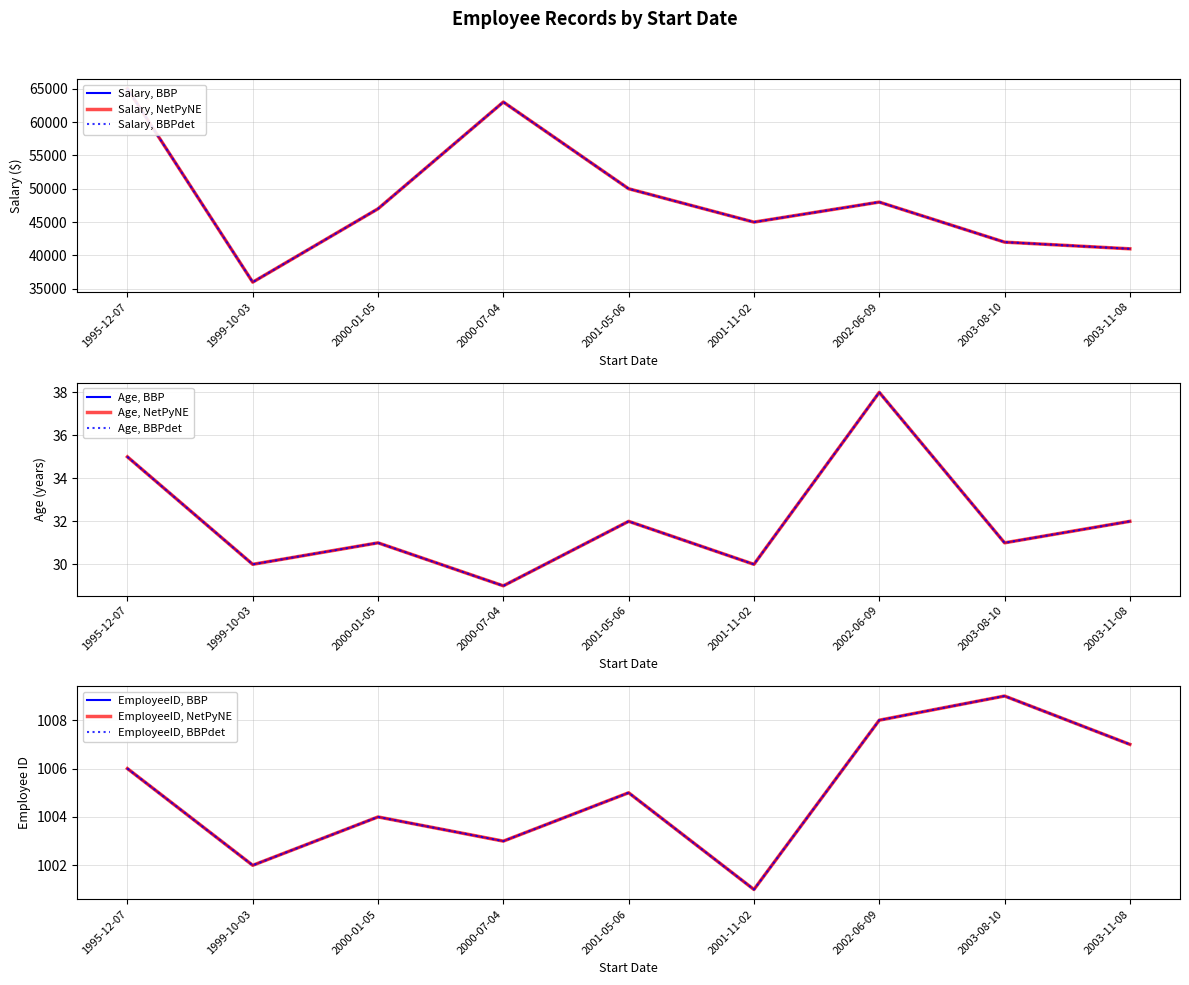

What is the sum of the EmployeeID values at 2002-06-09 and 2000-01-05?

2012